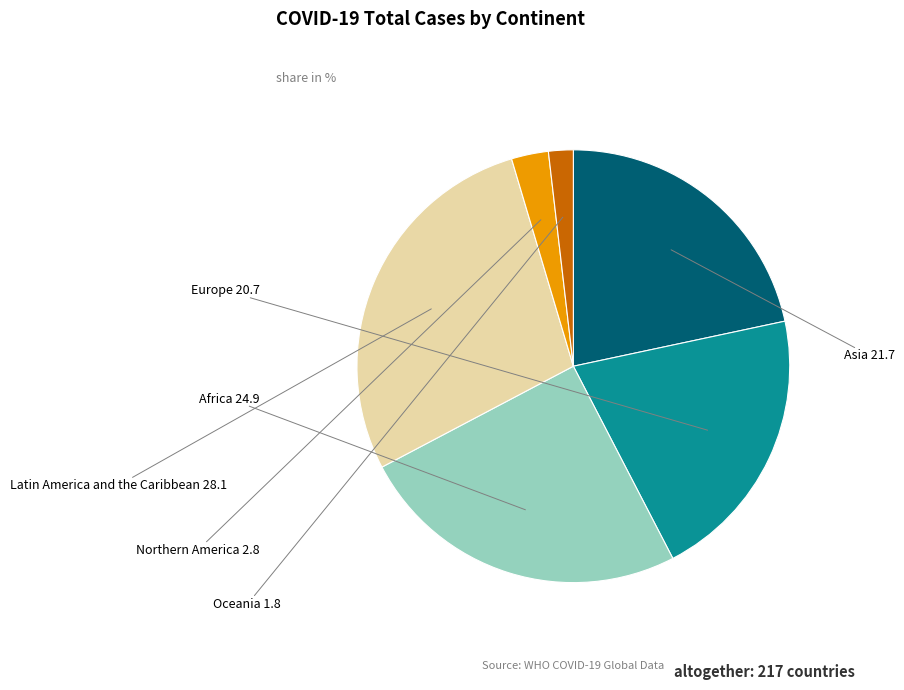

Rank the categories by value from highest to lowest.

Latin America and the Caribbean, Africa, Asia, Europe, Northern America, Oceania